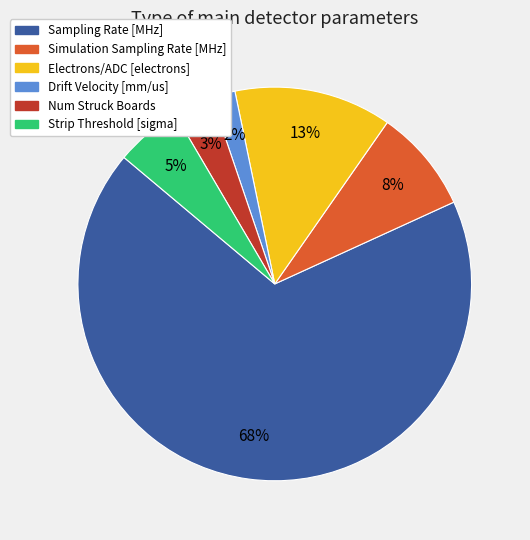

Rank the categories by value from highest to lowest.

Sampling Rate [MHz], Electrons/ADC [electrons], Simulation Sampling Rate [MHz], Strip Threshold [sigma], Num Struck Boards, Drift Velocity [mm/us]